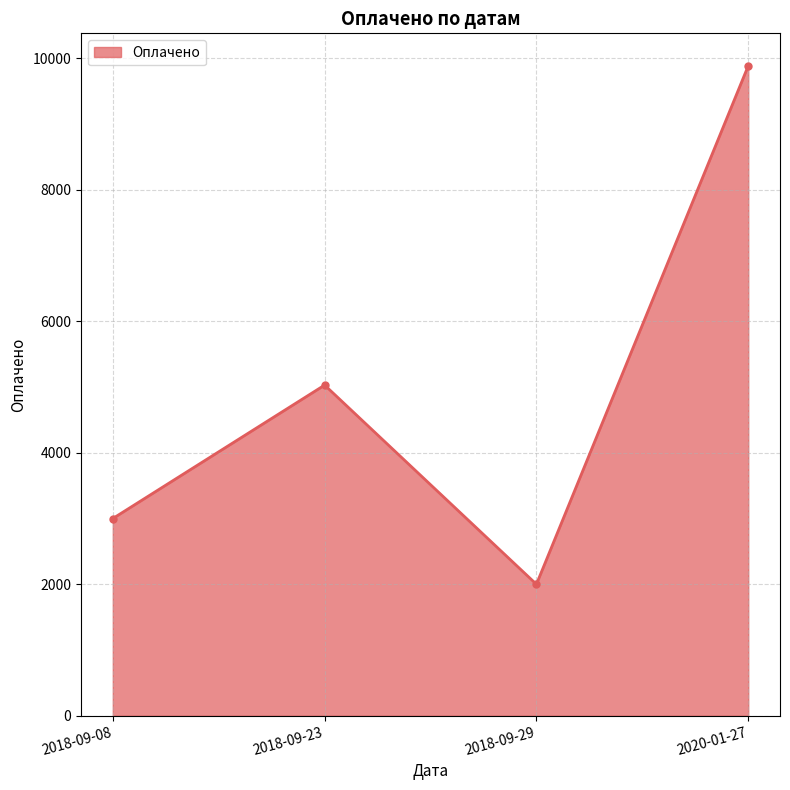

How many data points are less than 5030?

2